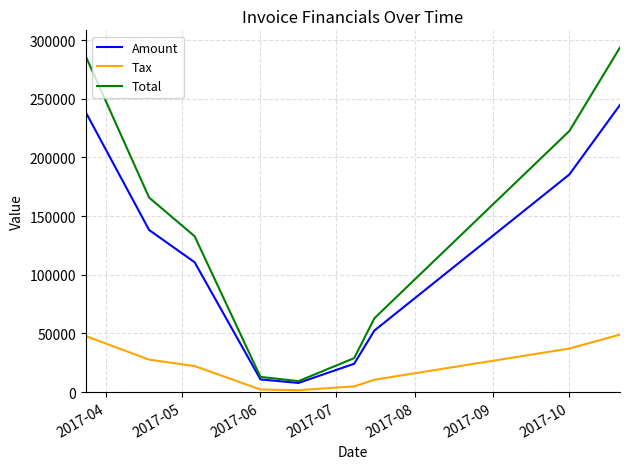

List the series in order of their peak value, lowest first.

Tax, Amount, Total